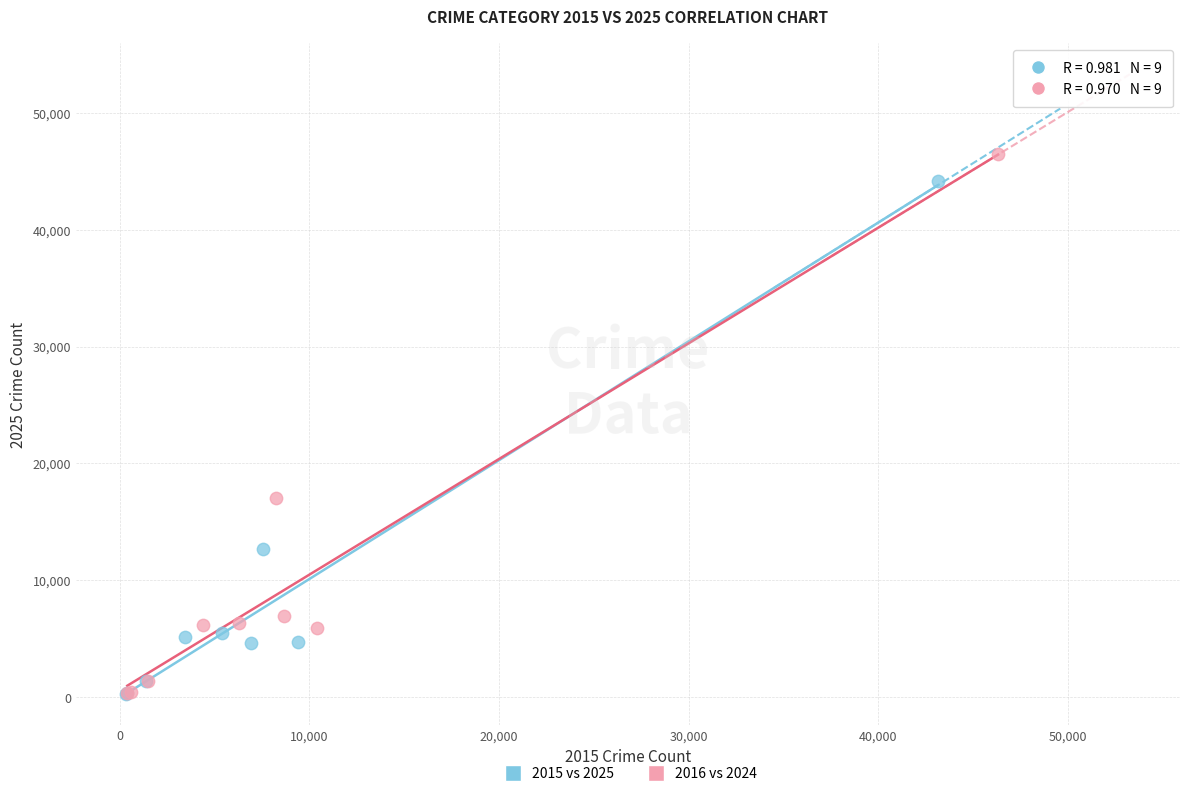

What are all the series names shown in the legend?

2015 vs 2025, 2016 vs 2024